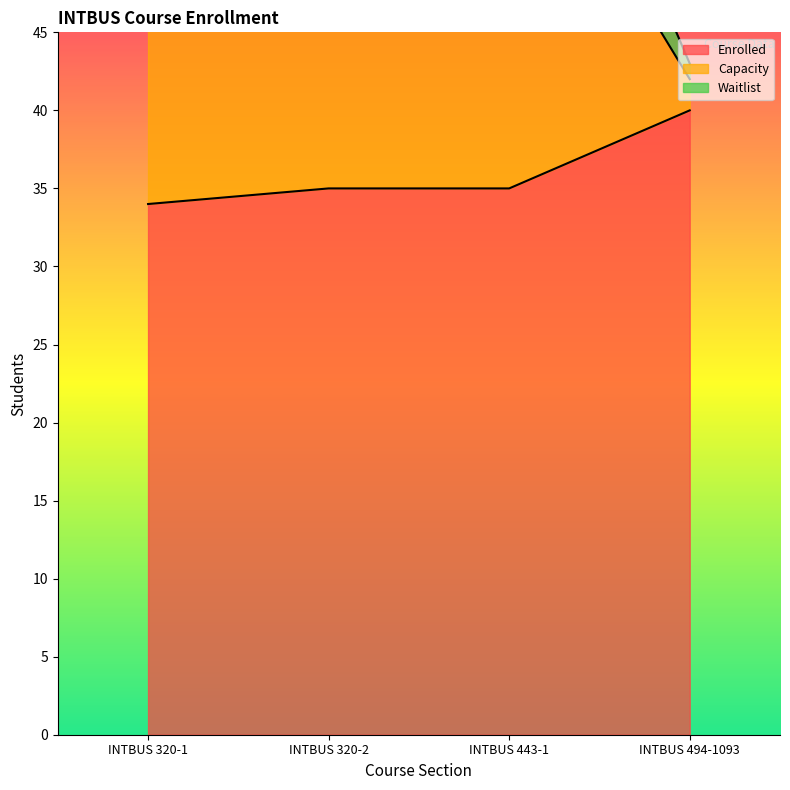

True or false: Enrolled and Capacity cross at least once.

False